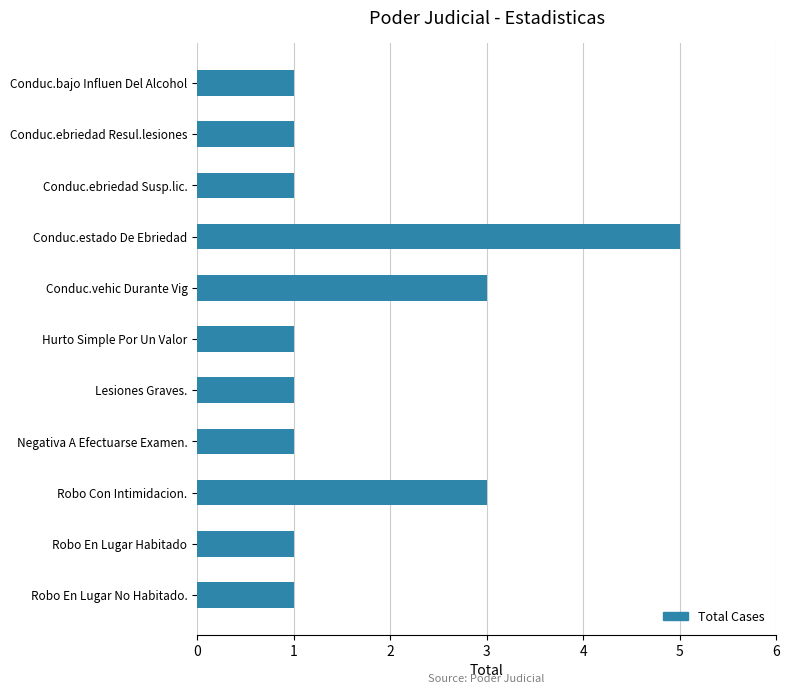

Are the bars grouped side by side (vs. stacked)?

No